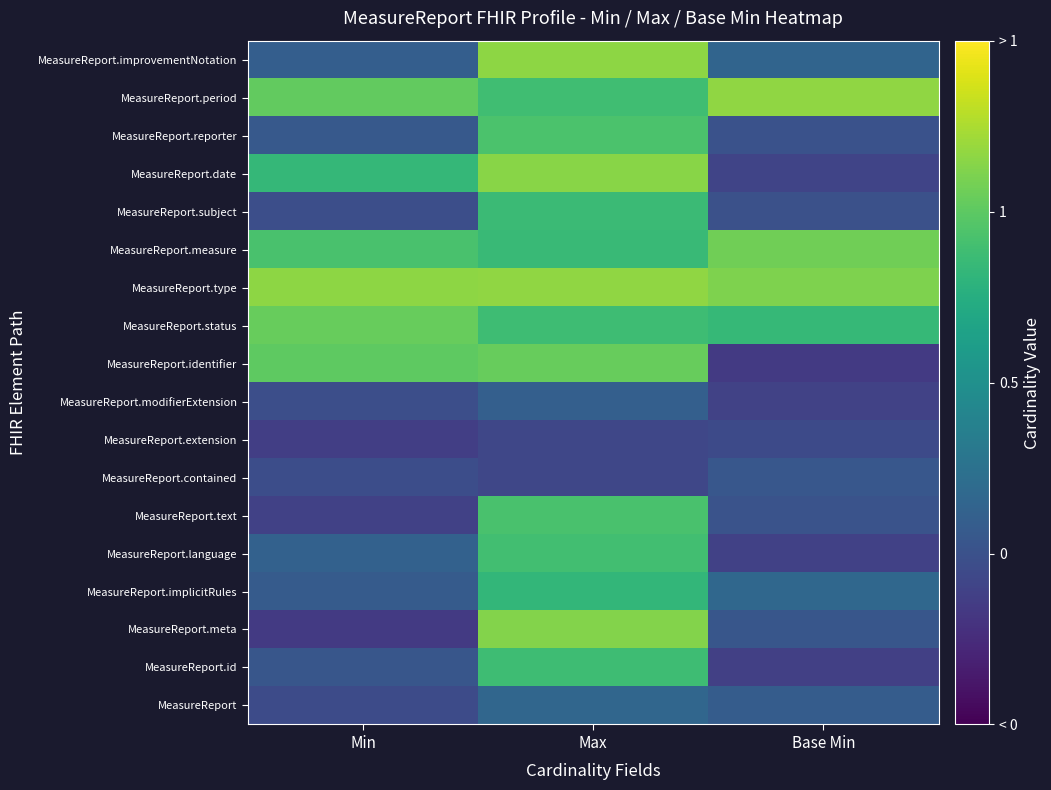

What is the total value across all series at Base Min?

4.0